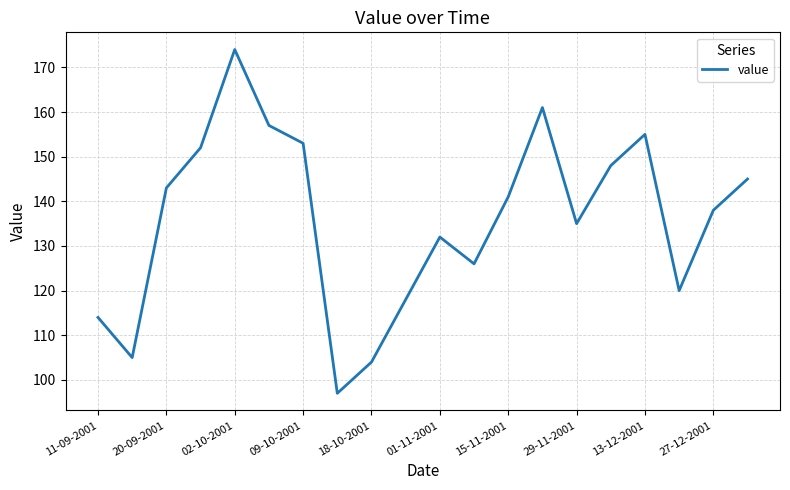

Does the chart display data point markers on the line(s)?

No